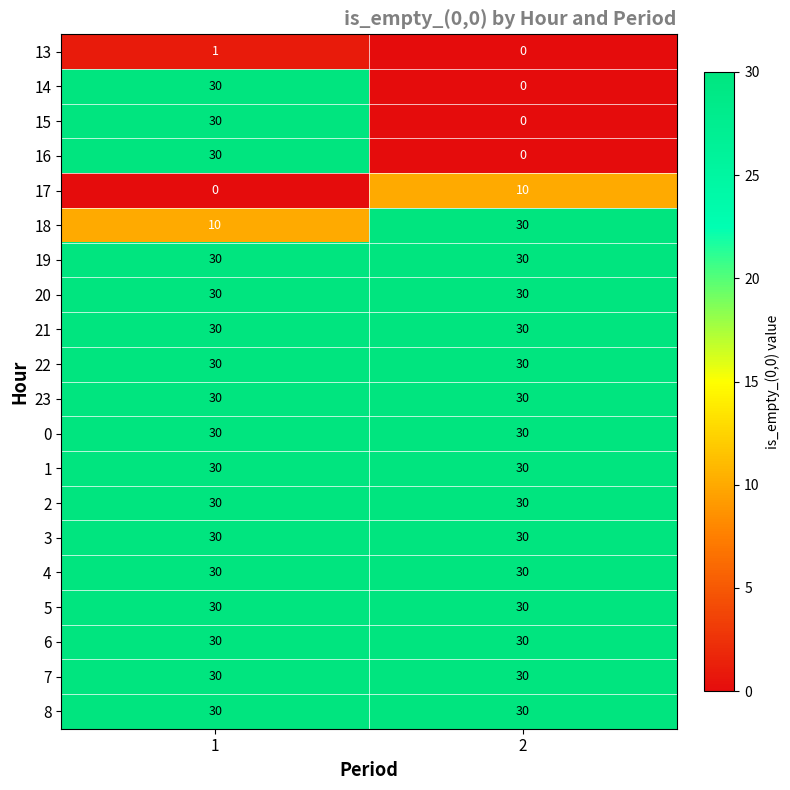

What is the total value across all series at 2?

460